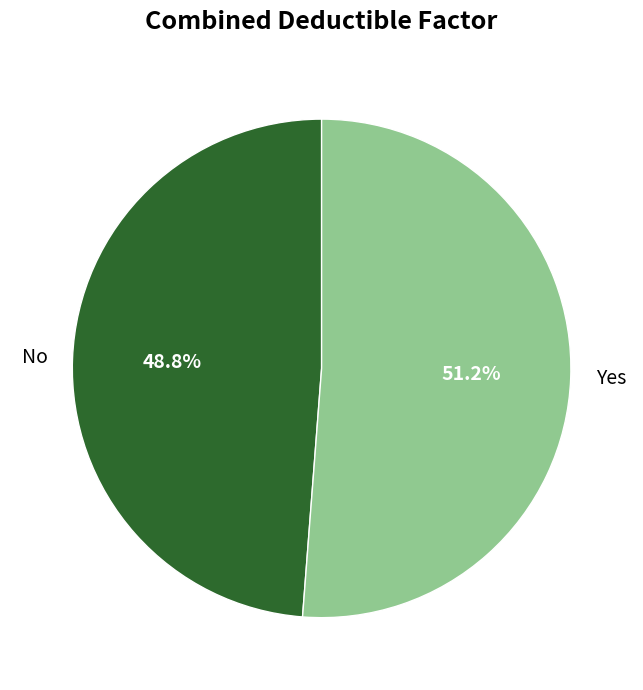

Which slice represents more than half of the pie?

Yes